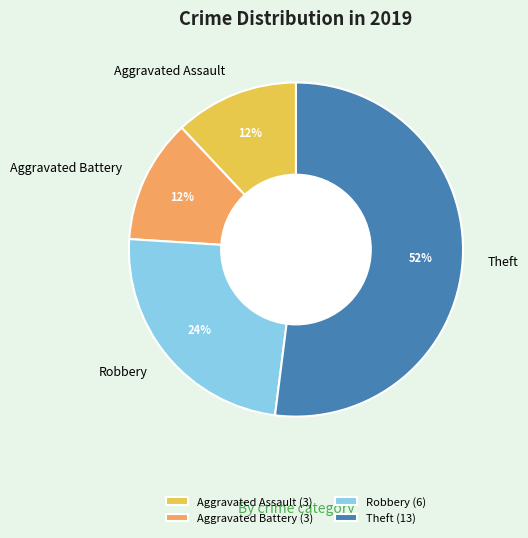

Is it true that Aggravated Battery is 17% of the pie?

False